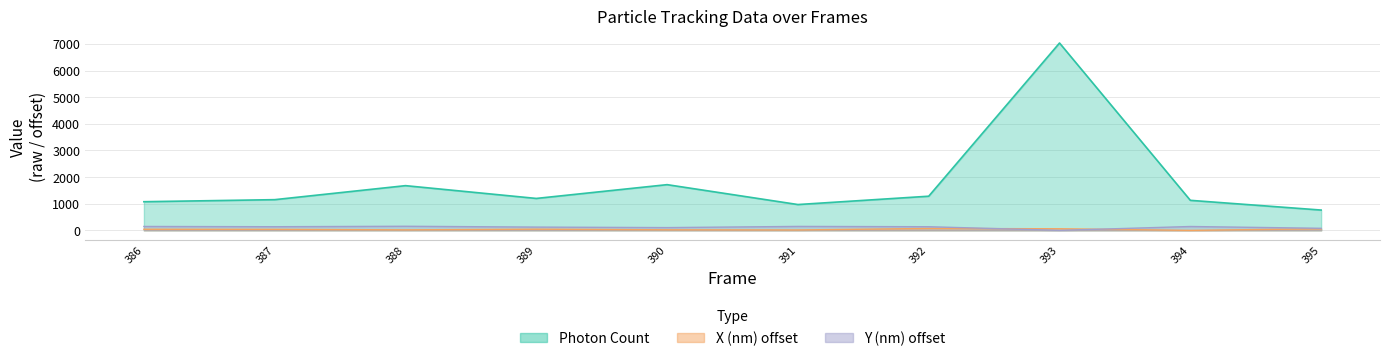

Which series has the largest total across all categories?

Photon Count